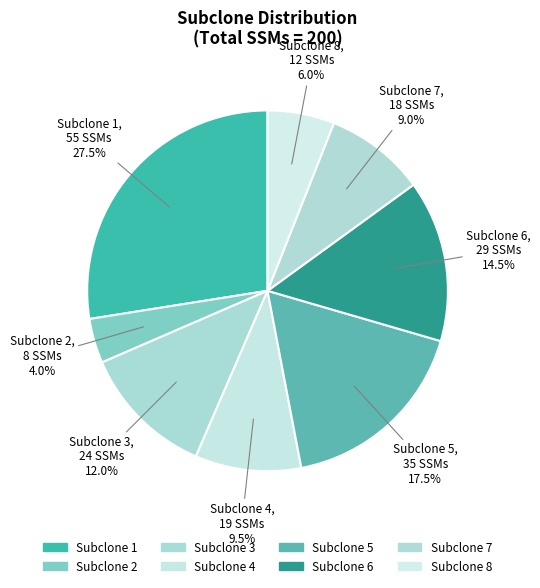

How many slices are in this pie chart?

8